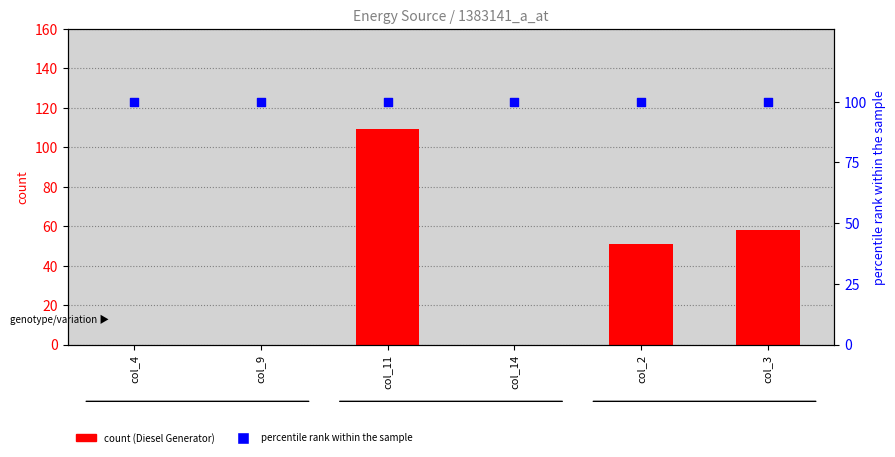

Is the value of Owned Batteries at col_14 greater than the value of Owned PV at col_9?

No